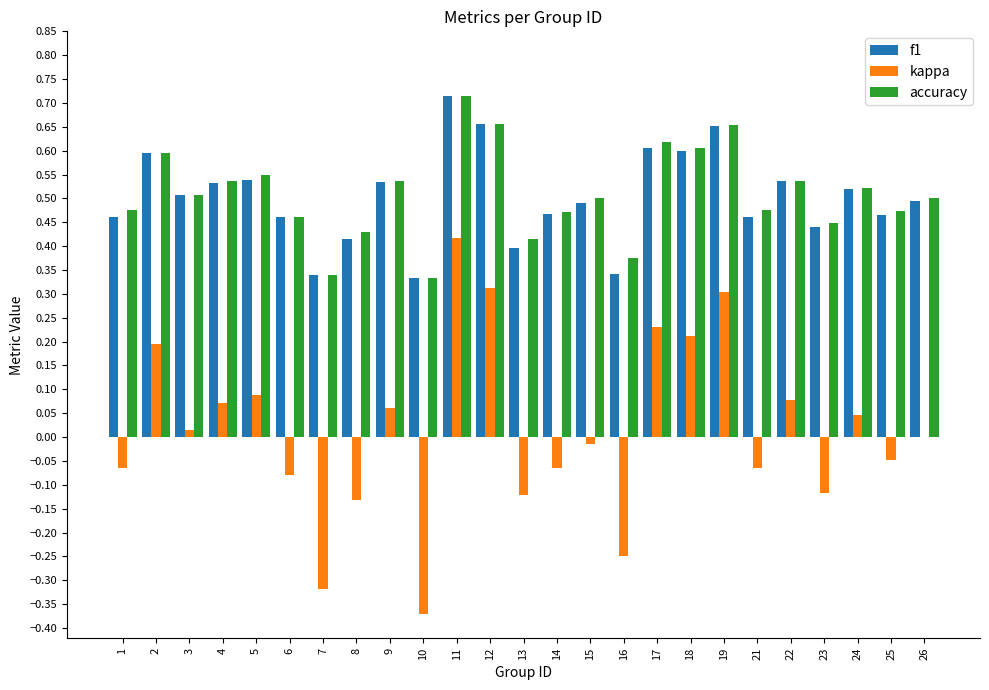

At which label does accuracy reach its peak?

11